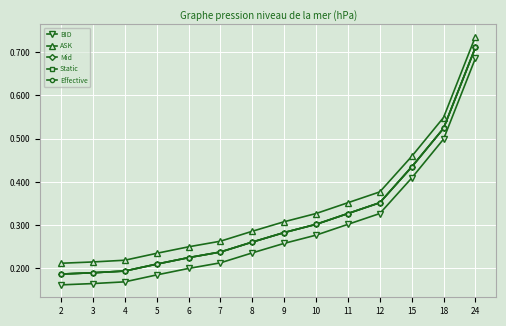

Is this an area chart (filled region under the line)?

No